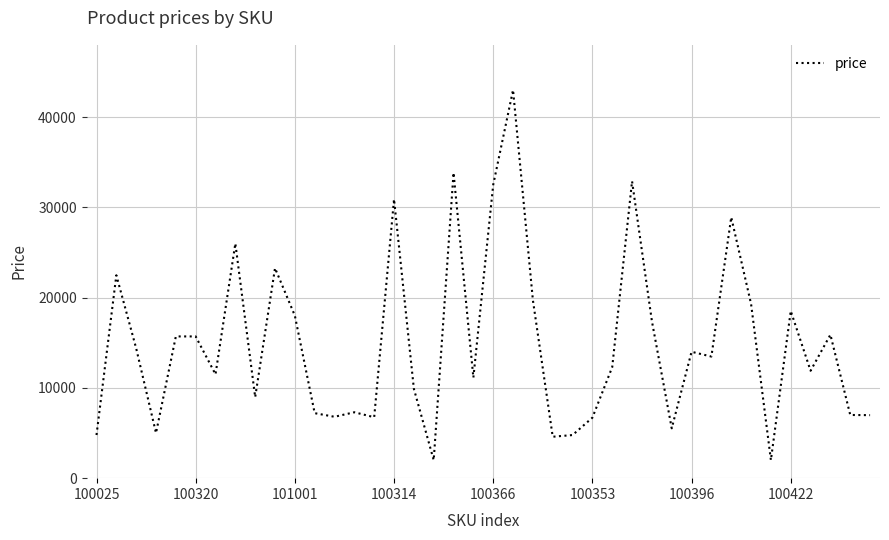

What is the greatest value displayed?

43000